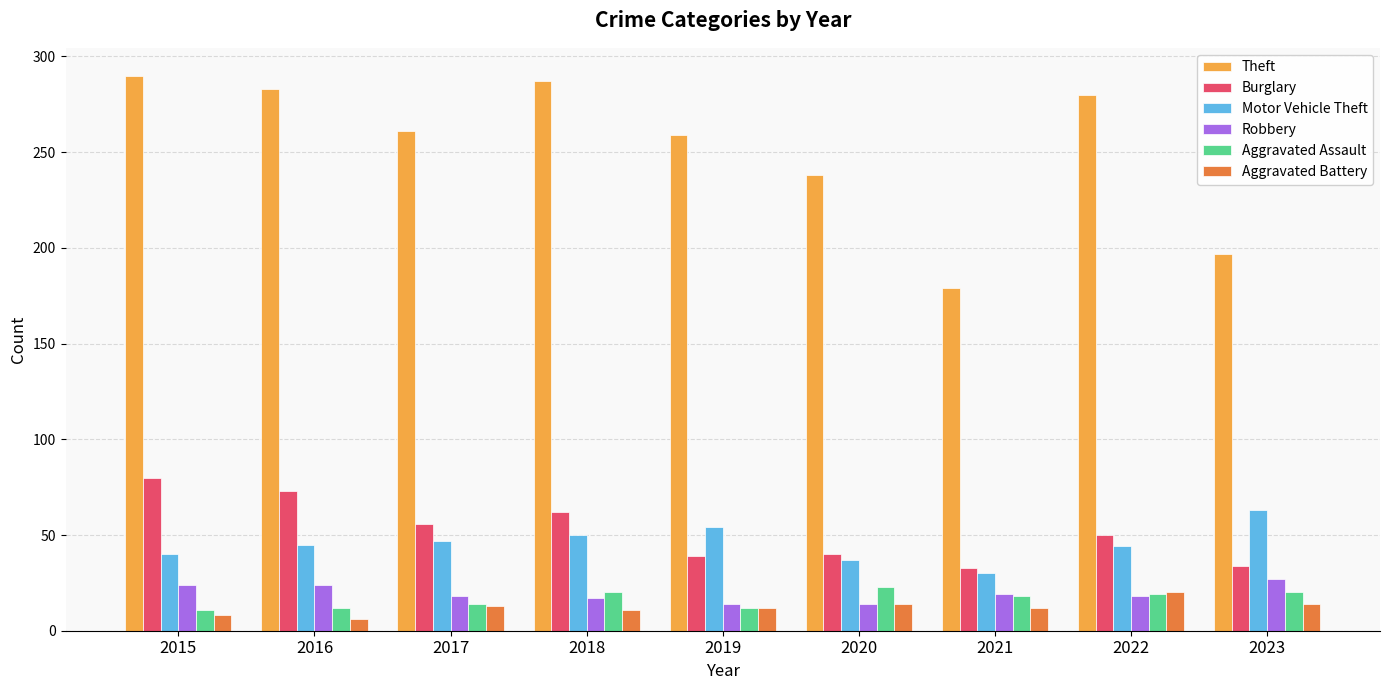

What is the minimum value for Robbery?

14